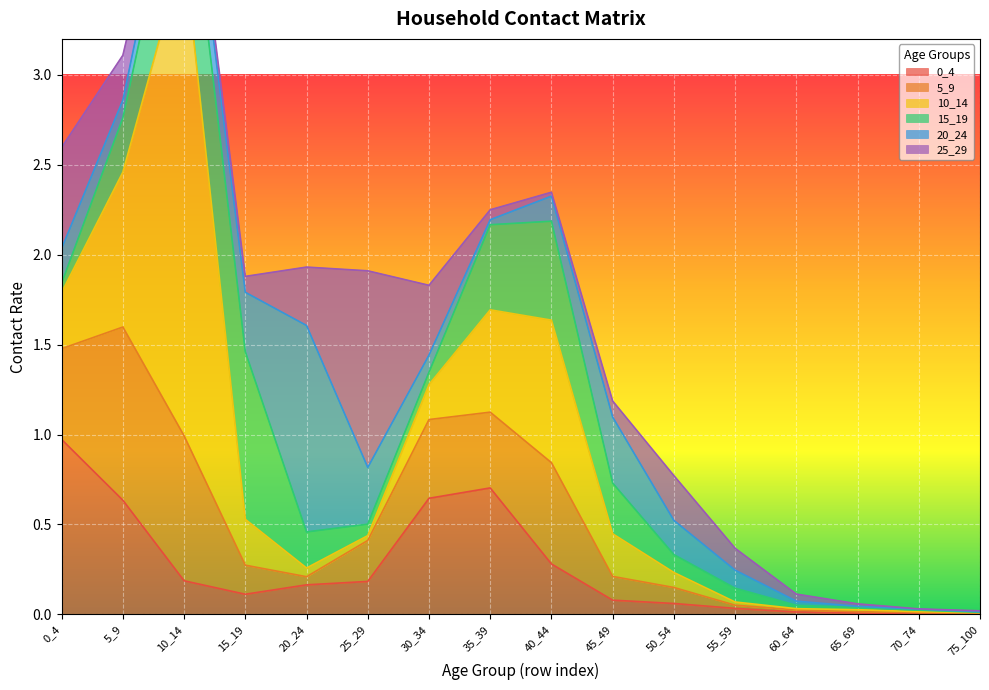

What is the value of the 25_29 point at the 4th from the left?

0.1